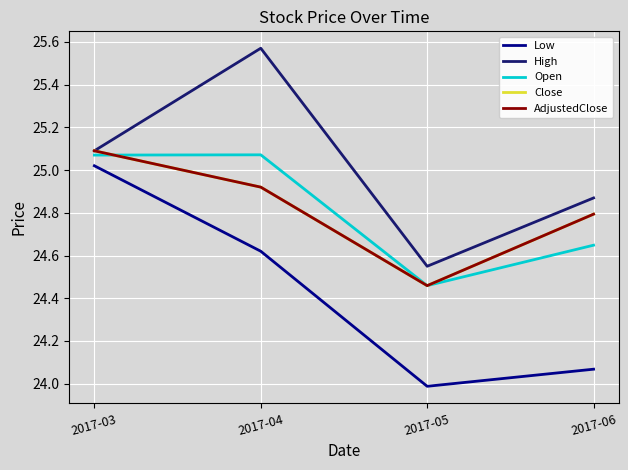

Does the chart display data point markers on the line(s)?

No